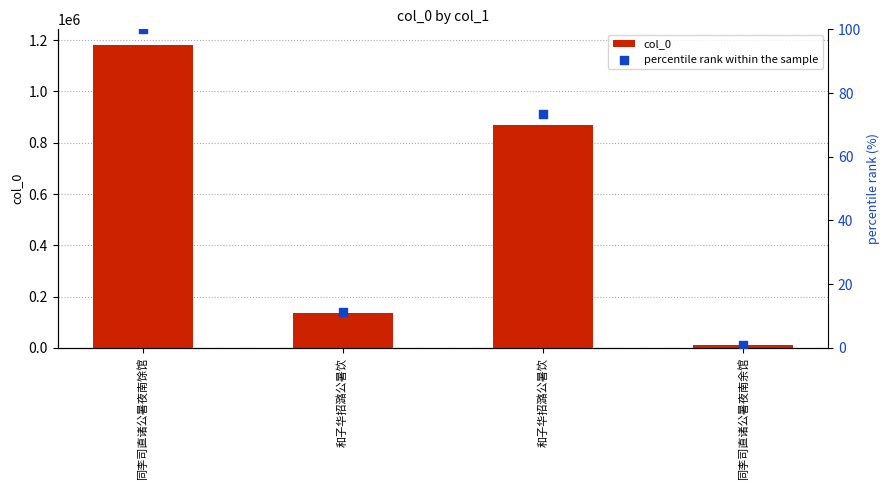

What are all the series names shown in the legend?

col_0, percentile rank within the sample